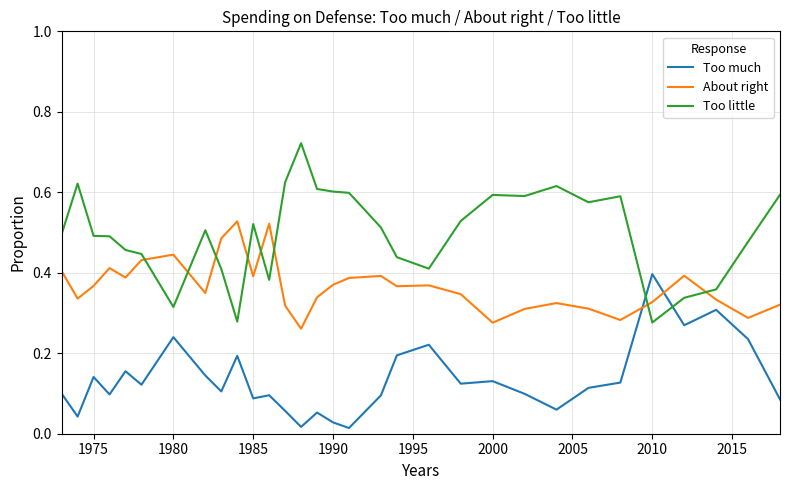

True or false: About right and Too much cross at least once.

True